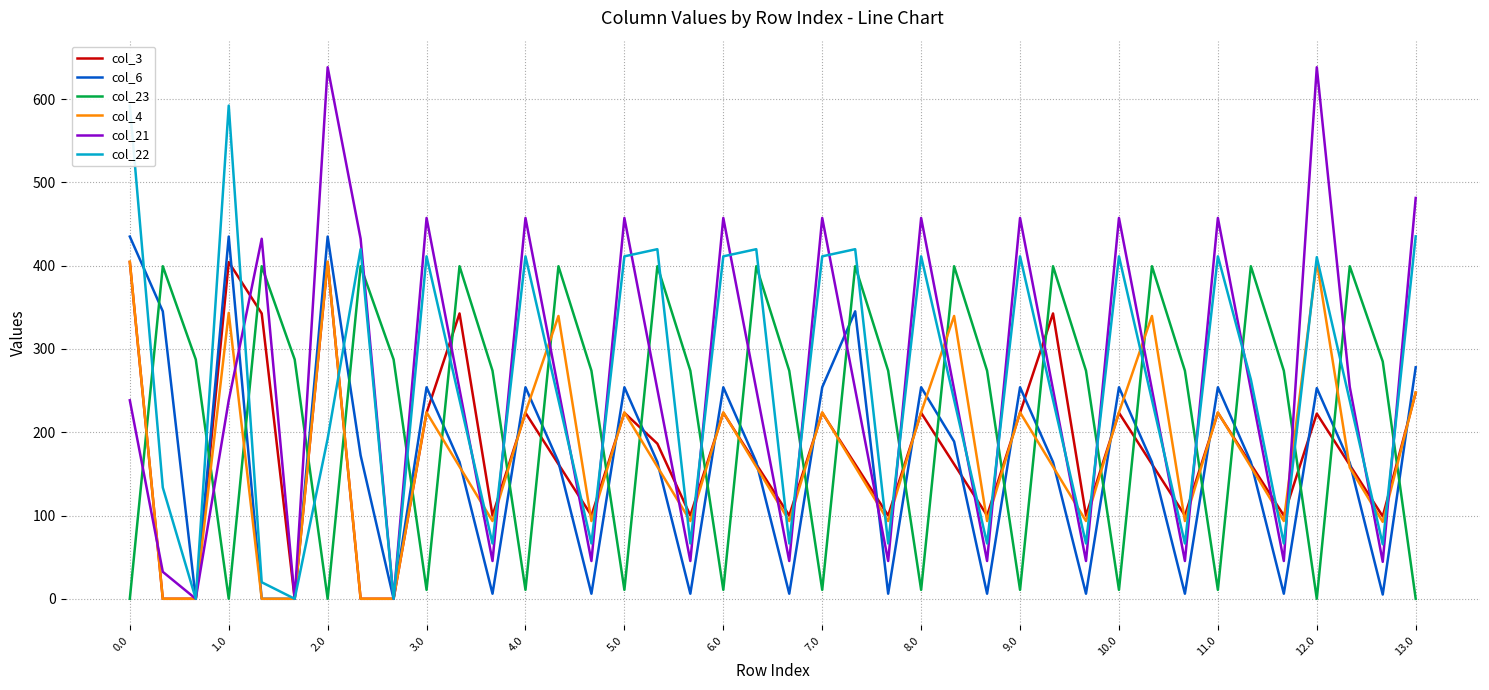

True or false: col_6 has a value of 278.0 at 13.0.

True